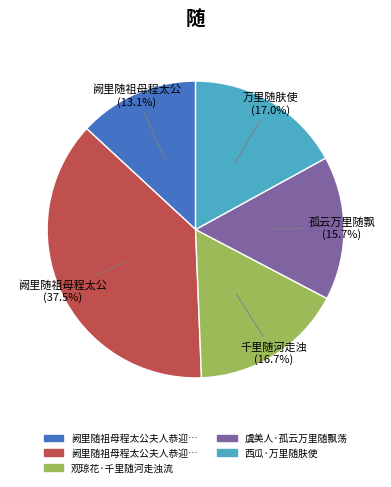

Does any single category account for the majority?

No